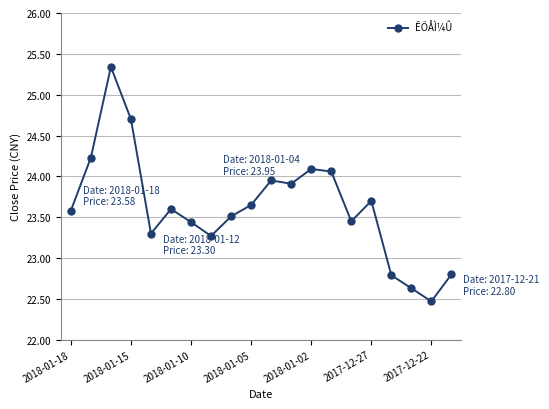

What is the sum of all values?

472.5